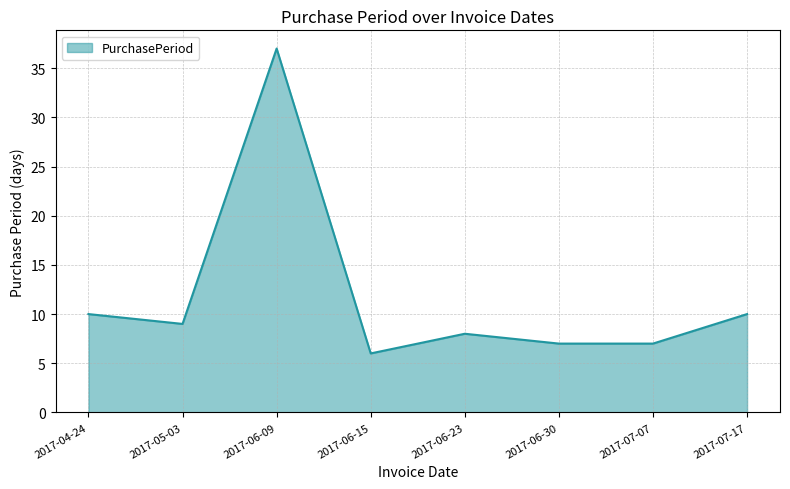

What value does the data have at 2017-04-24, to the nearest 5?

10